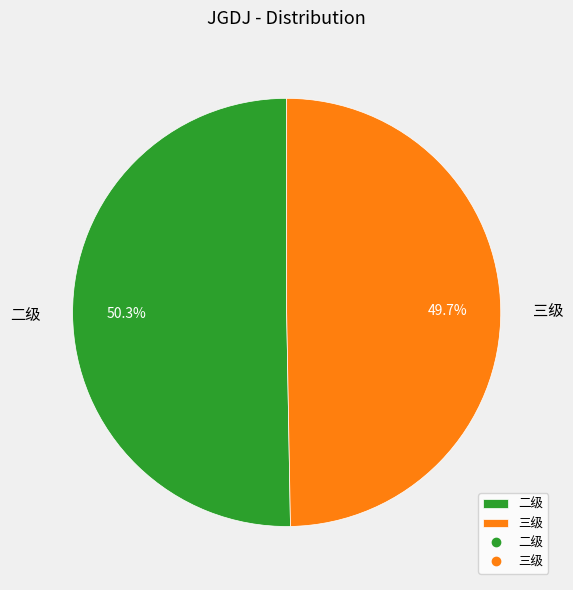

What is the majority slice?

二级